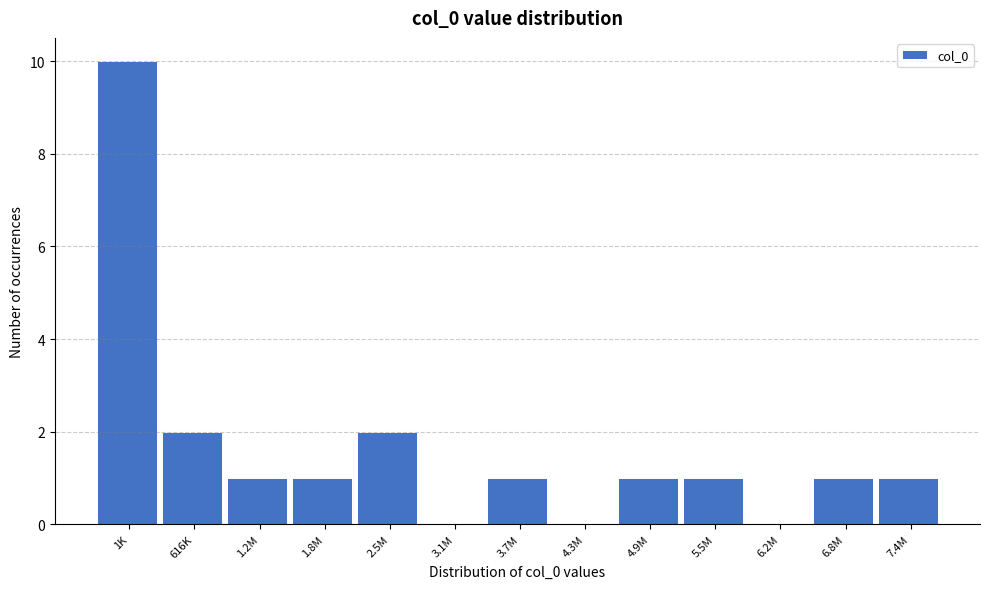

Reading left to right, transcribe all the data shown in this chart.

1K=10	616K=2	1.2M=1	1.8M=1	2.5M=2	3.1M=0	3.7M=1	4.3M=0	4.9M=1	5.5M=1	6.2M=0	6.8M=1	7.4M=1